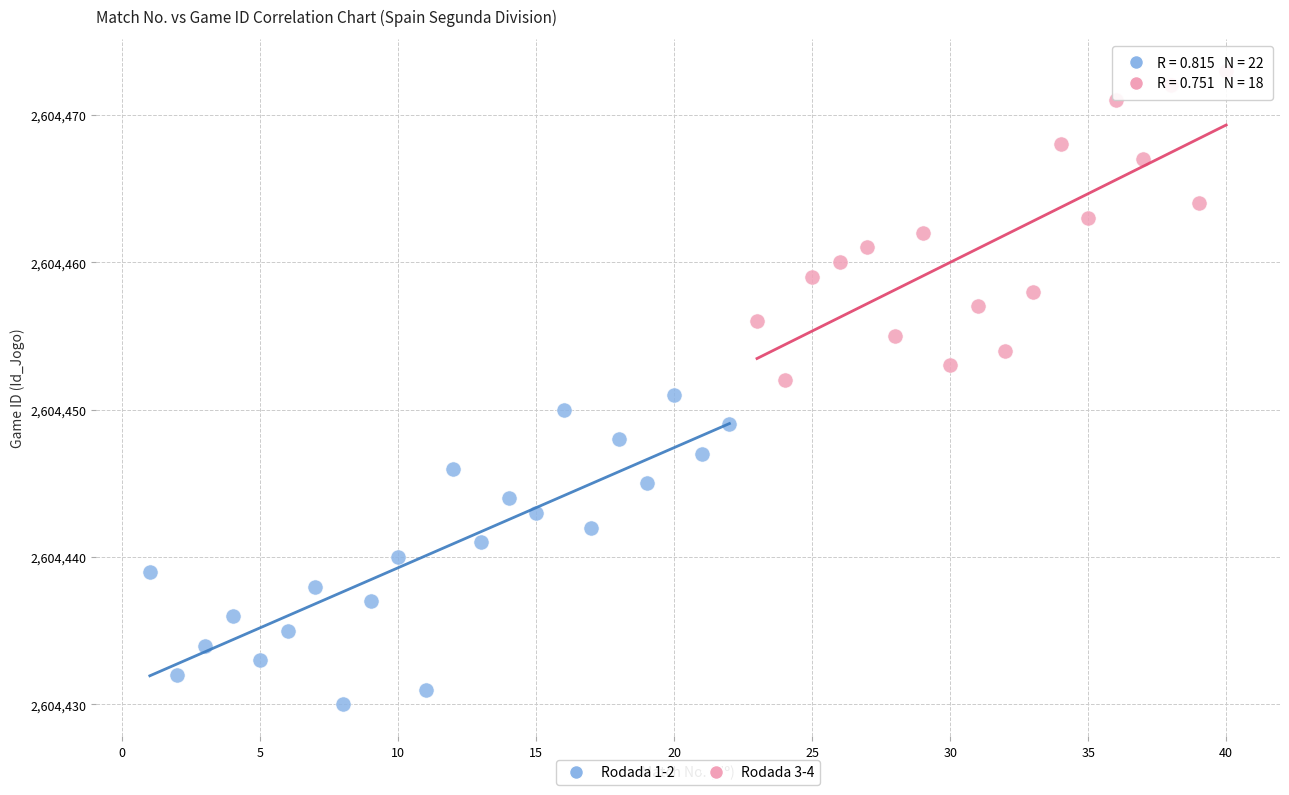

Which series reaches the minimum Y coordinate?

Rodada 1-2